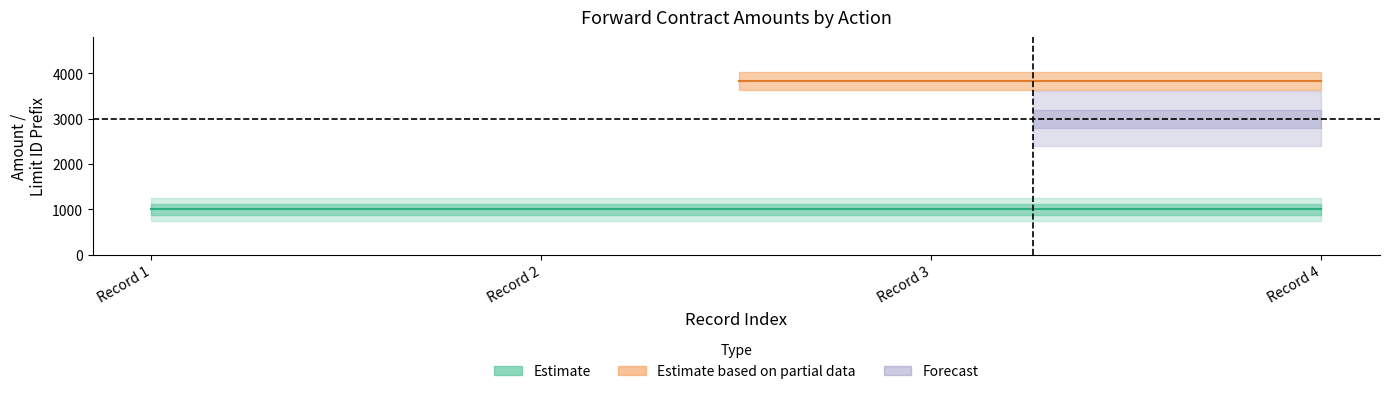

Read the FwdCntrctAmt value at 2025-03-15.

1000